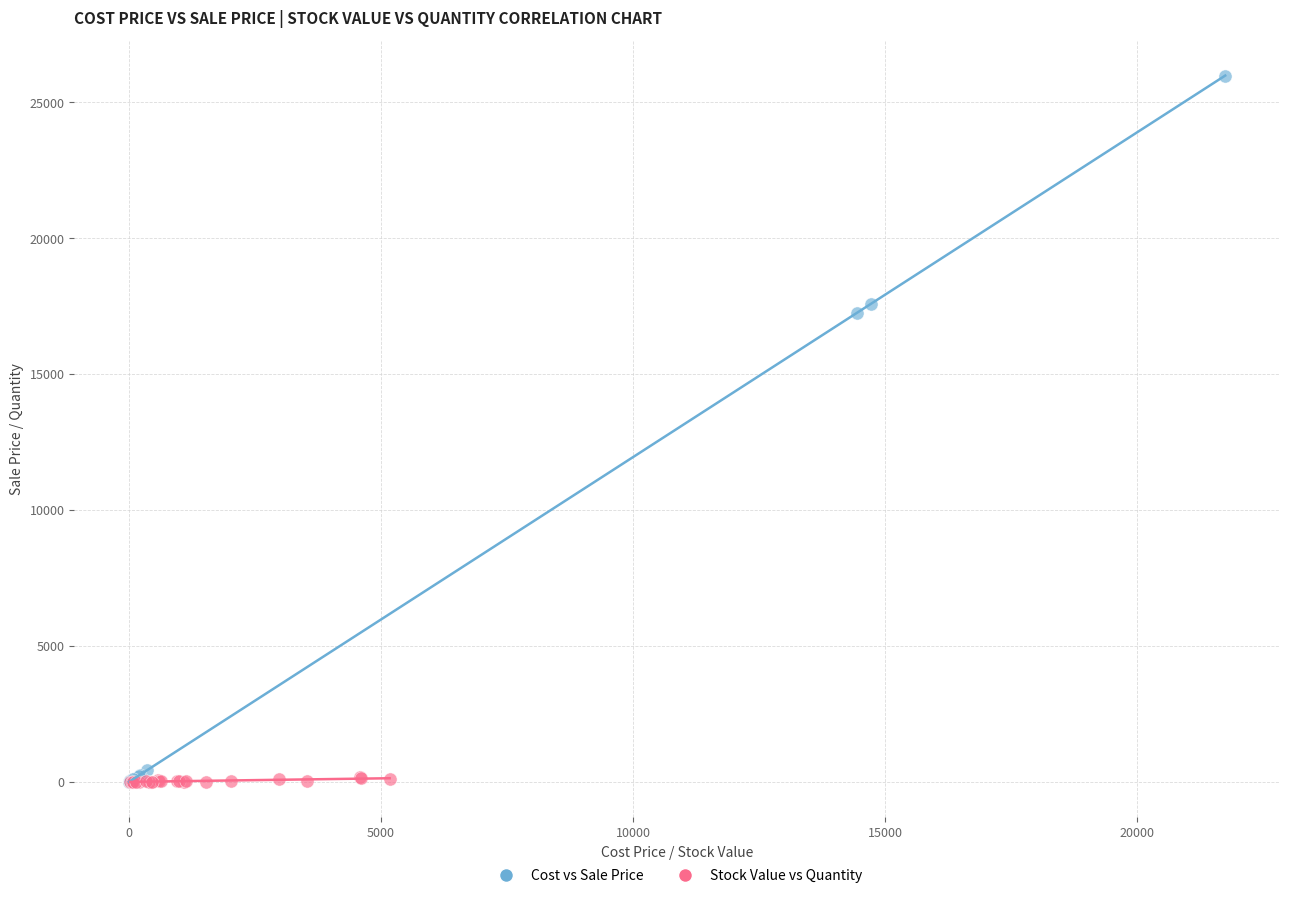

What are all the series names shown in the legend?

Cost vs Sale Price, Stock Value vs Quantity